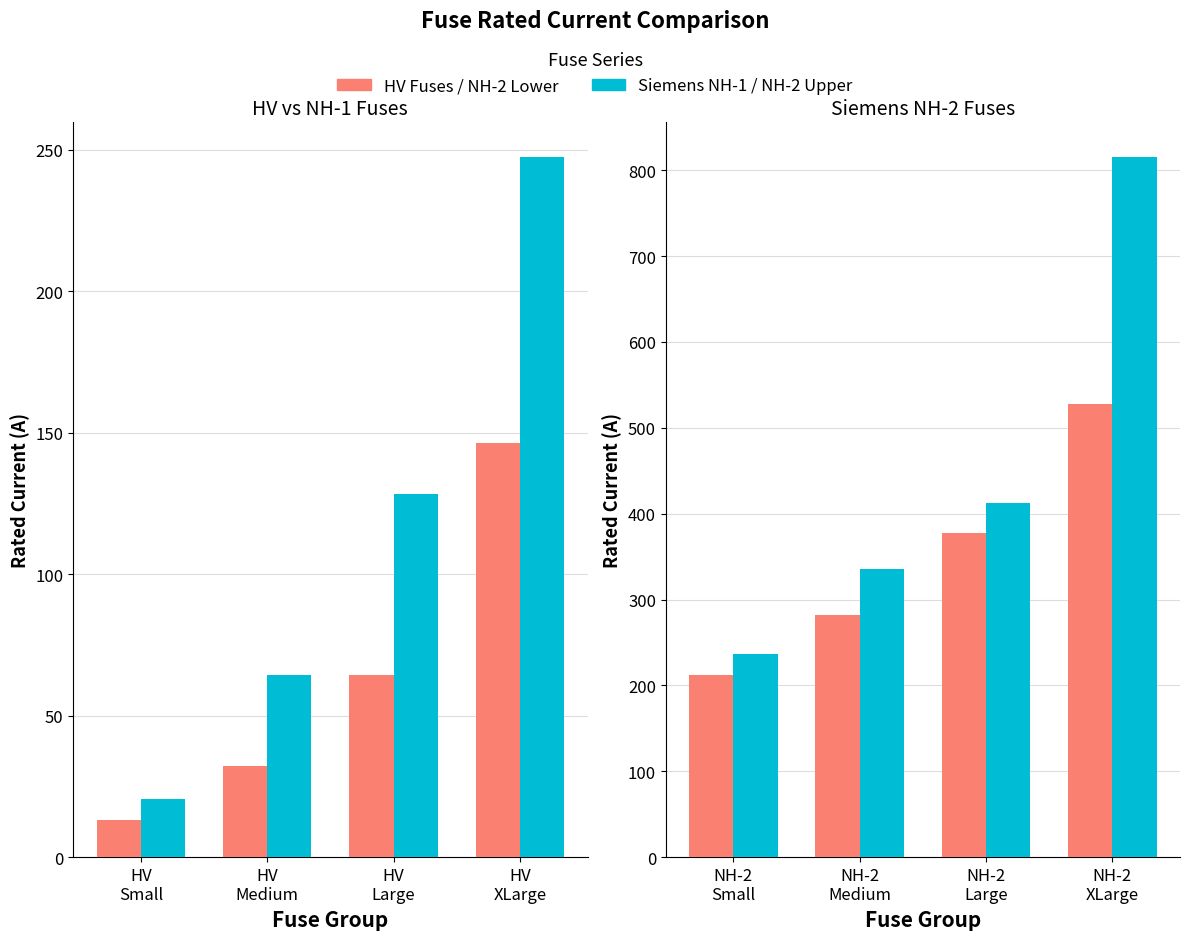

What is the difference between the Siemens NH-1 values at HV
Medium and HV
Large?

64.0